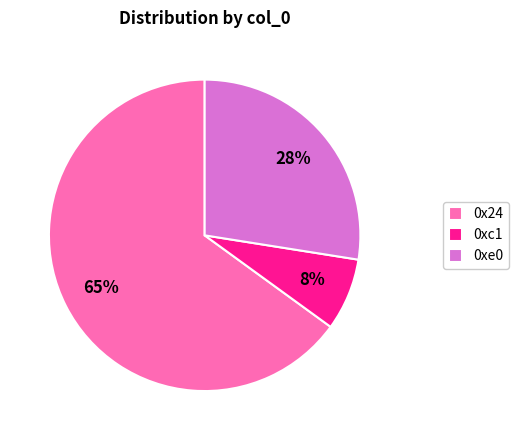

What is the ratio of the value at 0xe0 to the value at 0x24?

0.4